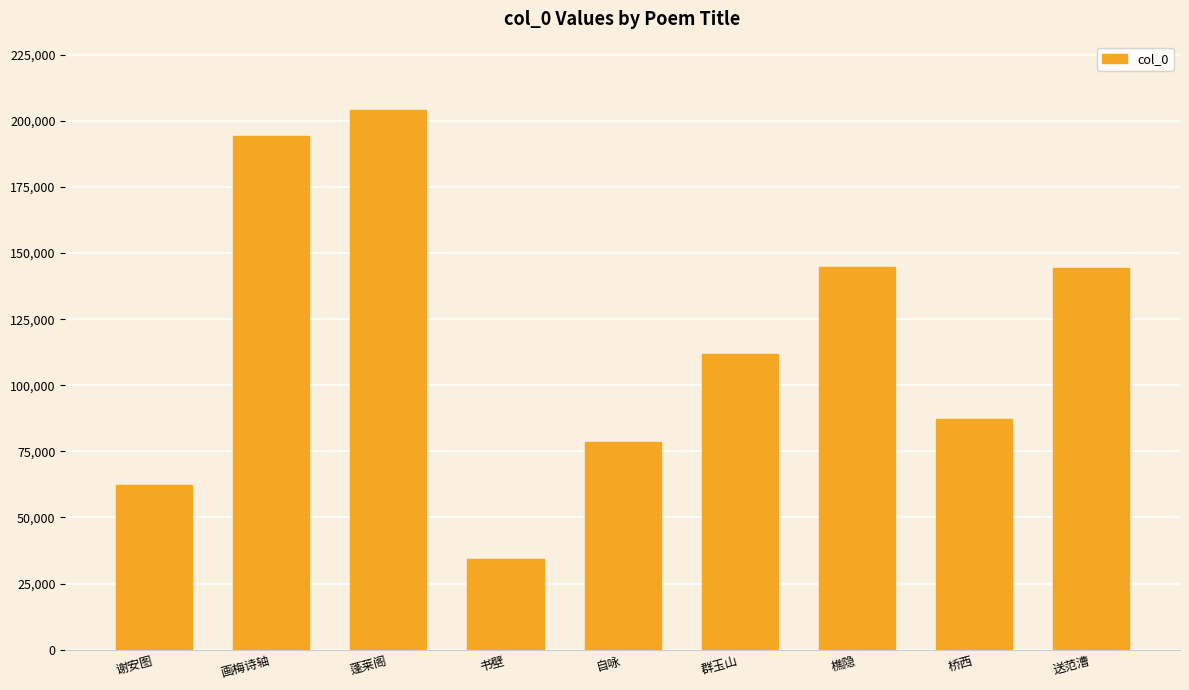

What is the label of the 8th bar from the right?

画梅诗轴